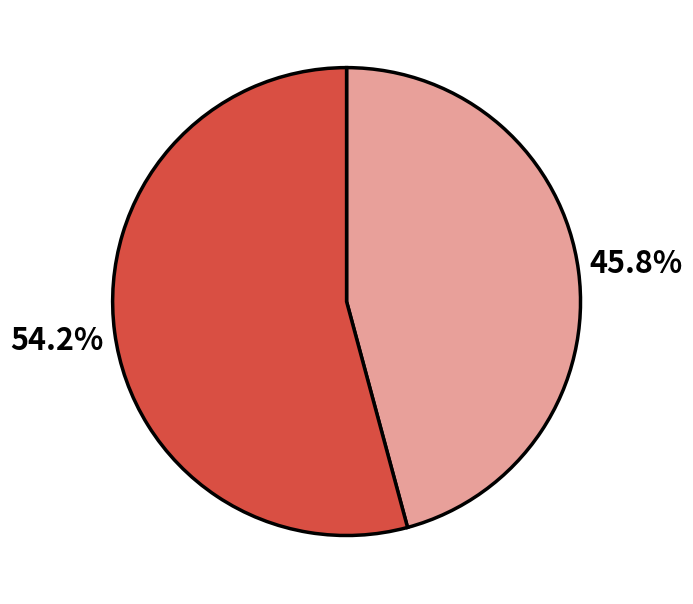

Is there a majority slice in this chart?

Yes